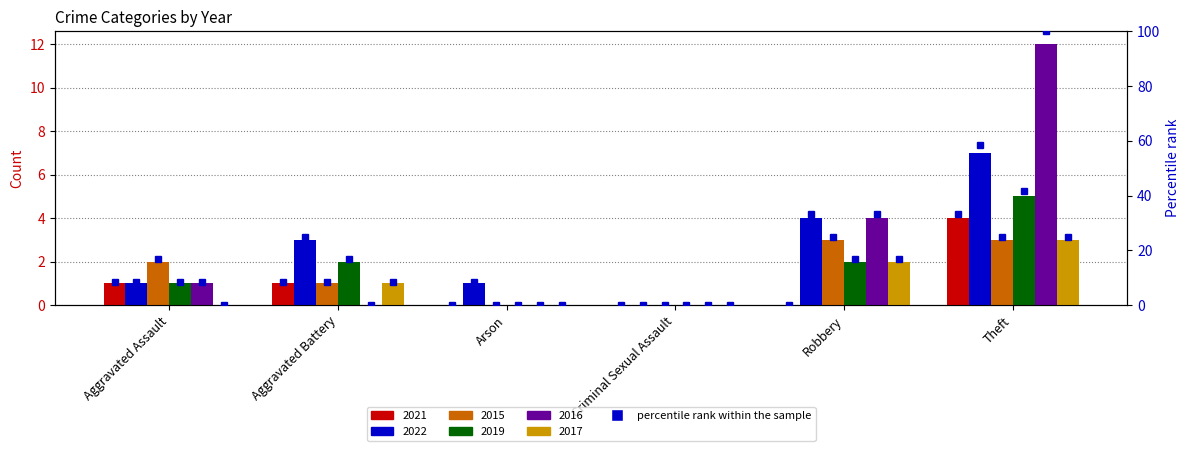

Rank the categories by 2017 value from highest to lowest.

Theft, Robbery, Aggravated Battery, Aggravated Assault, Arson, Criminal Sexual Assault